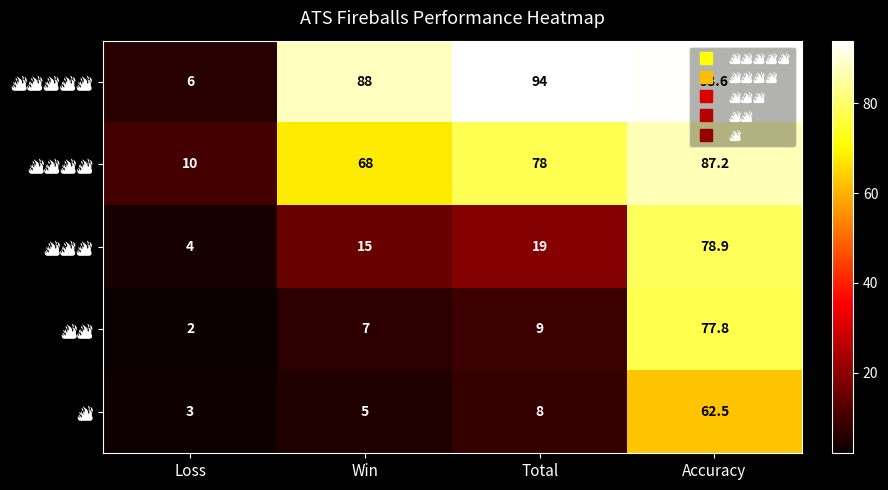

At how many categories does at least one series exceed 7?

4